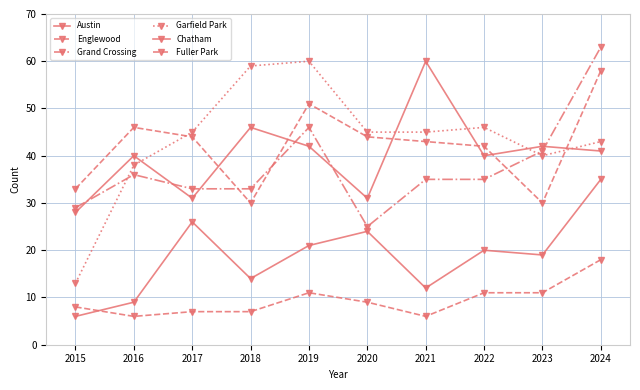

Is it true that Garfield Park equals 38 at 2016?

True